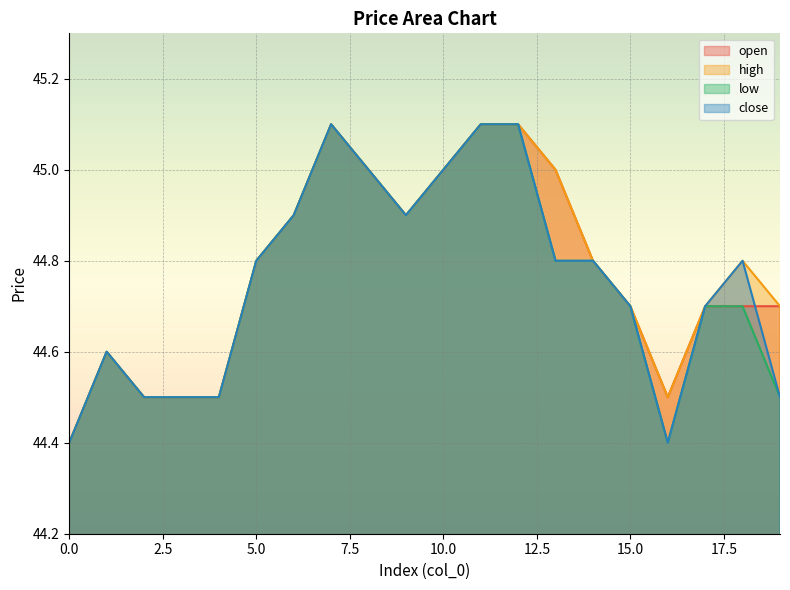

True or false: close has more than 2 points higher than both neighbors.

True